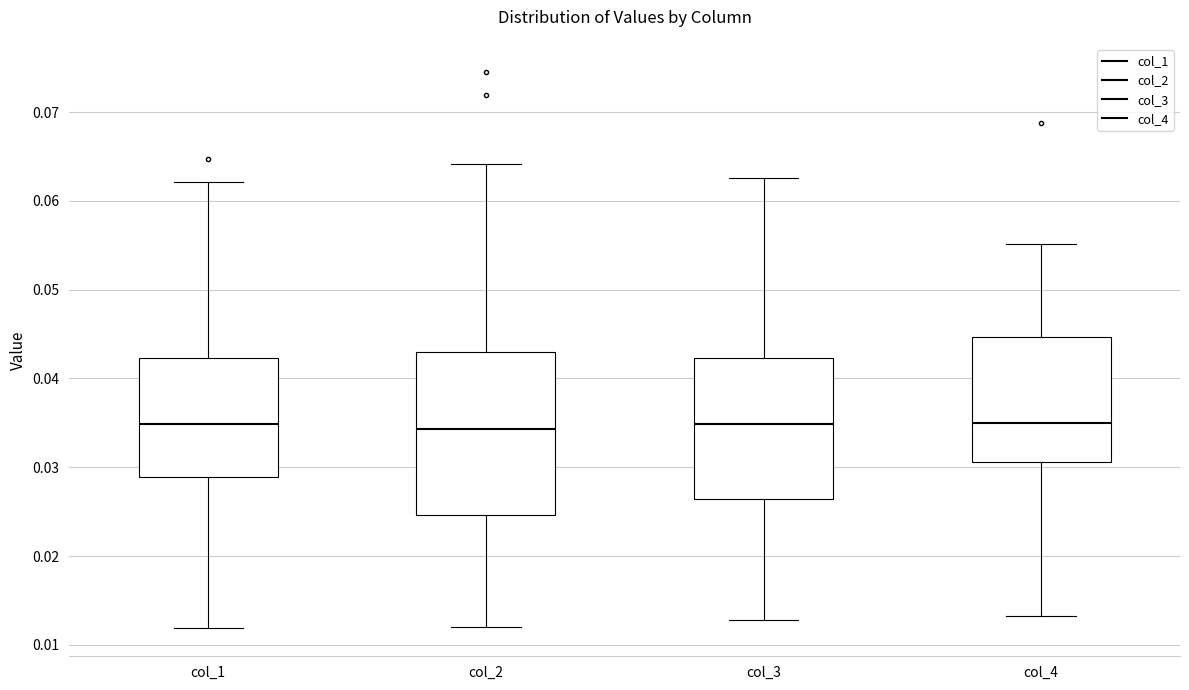

Comparing the boxes themselves (not the whiskers), which one is the tallest?

col_2